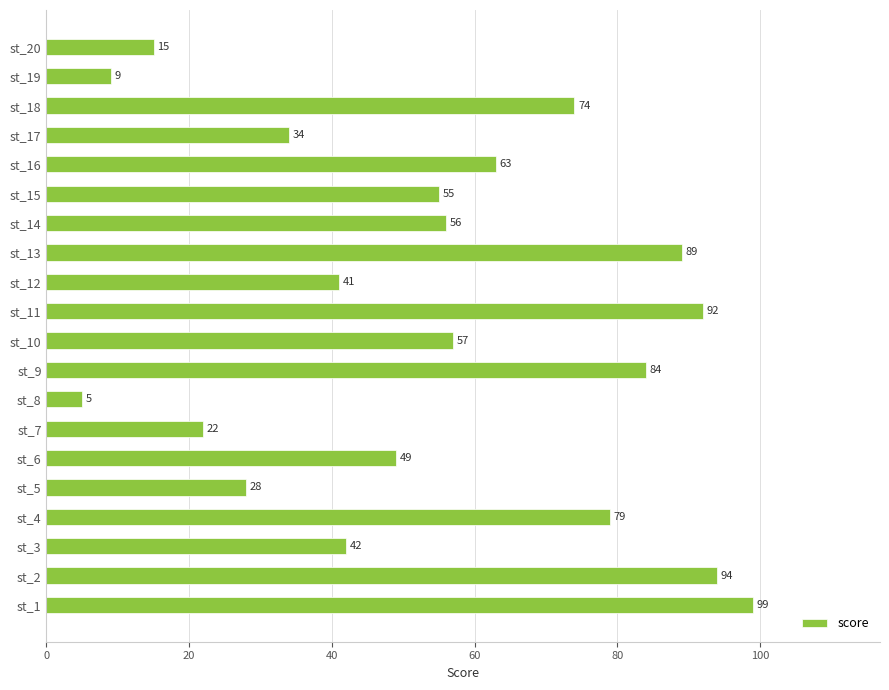

Rank the categories by value from highest to lowest.

st_1, st_2, st_11, st_13, st_9, st_4, st_18, st_16, st_10, st_14, st_15, st_6, st_3, st_12, st_17, st_5, st_7, st_20, st_19, st_8